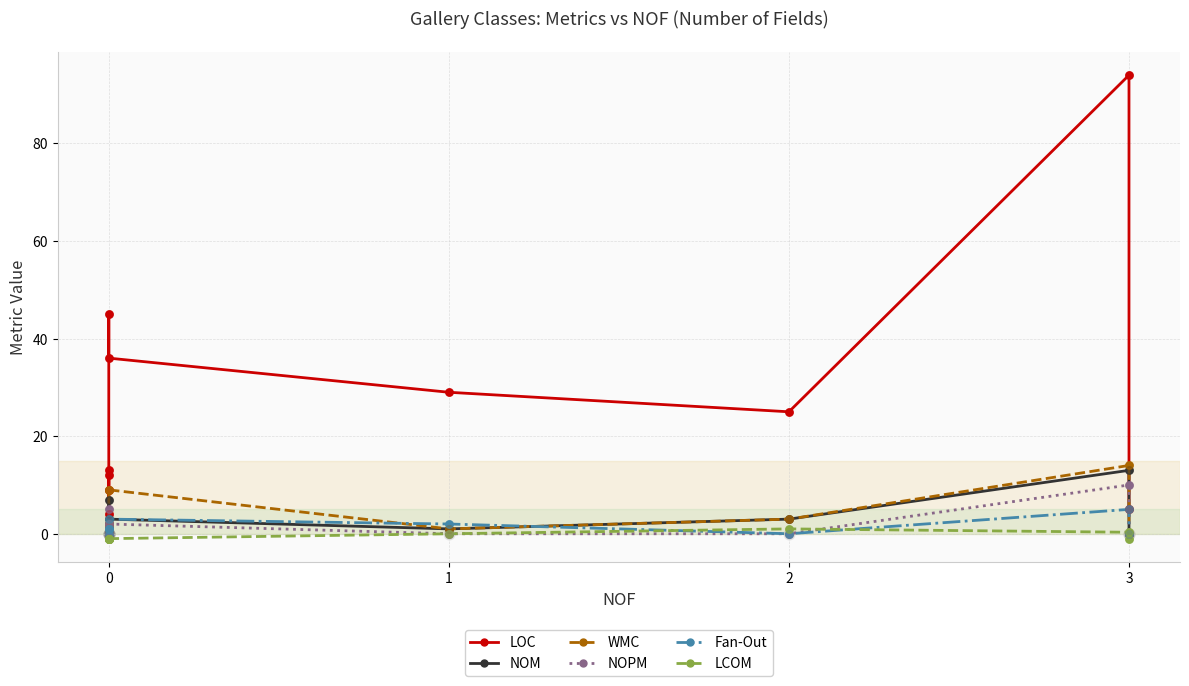

Which series contains the lowest Y value?

LCOM